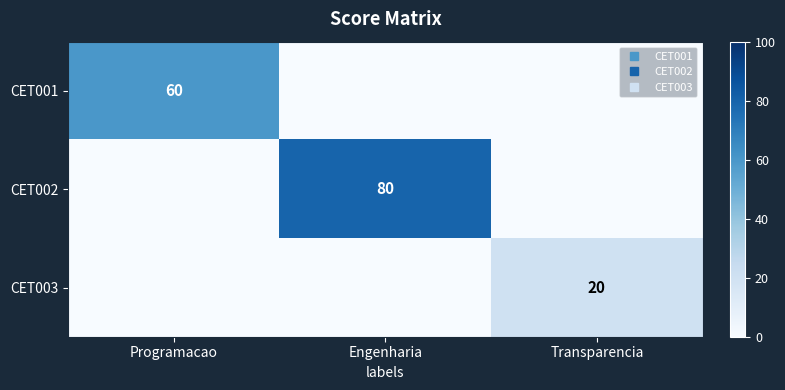

True or false: CET002 has a value of 55 at Engenharia.

False